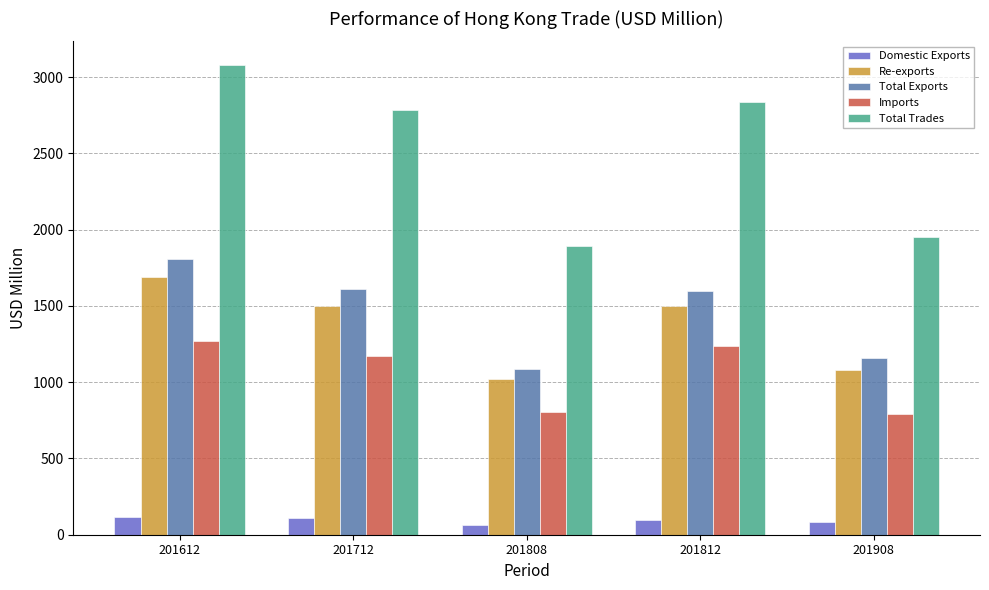

Which series has the largest total across all categories?

Total Trades